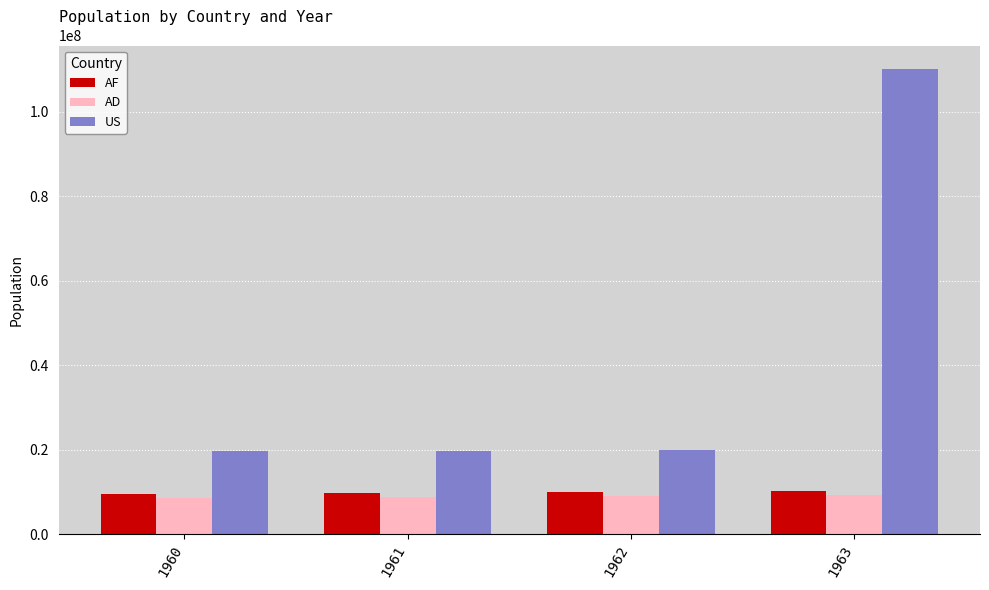

How many bars are there in each group?

3